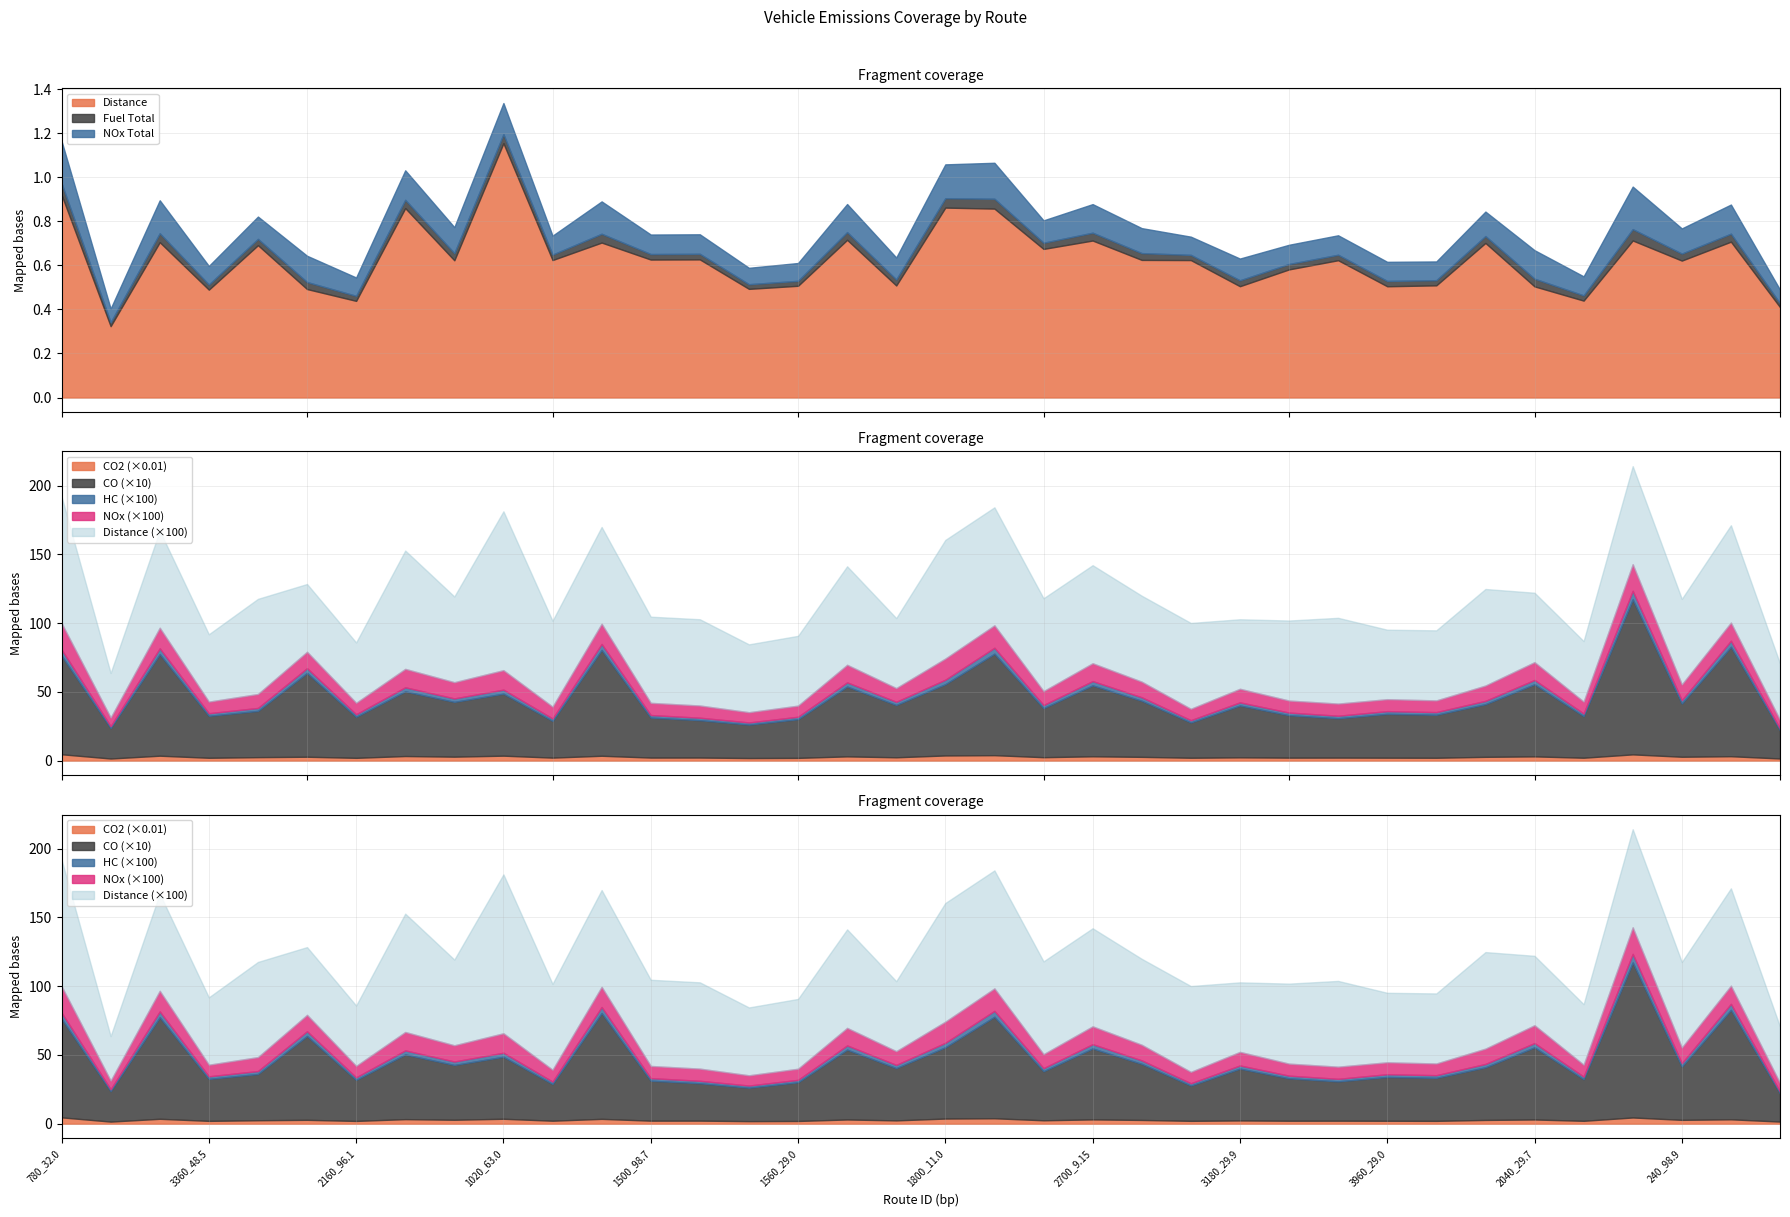

What is the value of the vehicle_NOx_total point at the 3rd from the left?

0.1